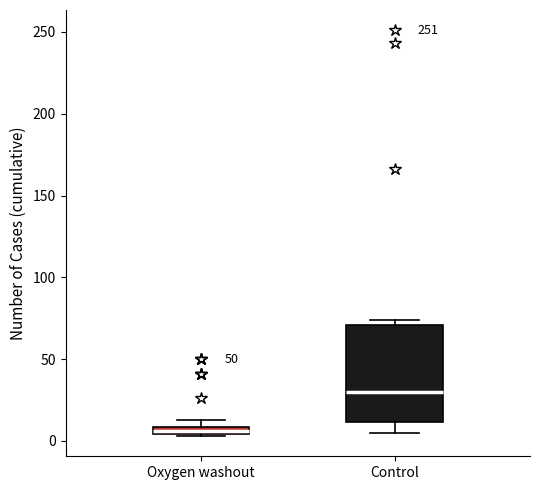

Comparing the boxes themselves (not the whiskers), which one is the tallest?

Control